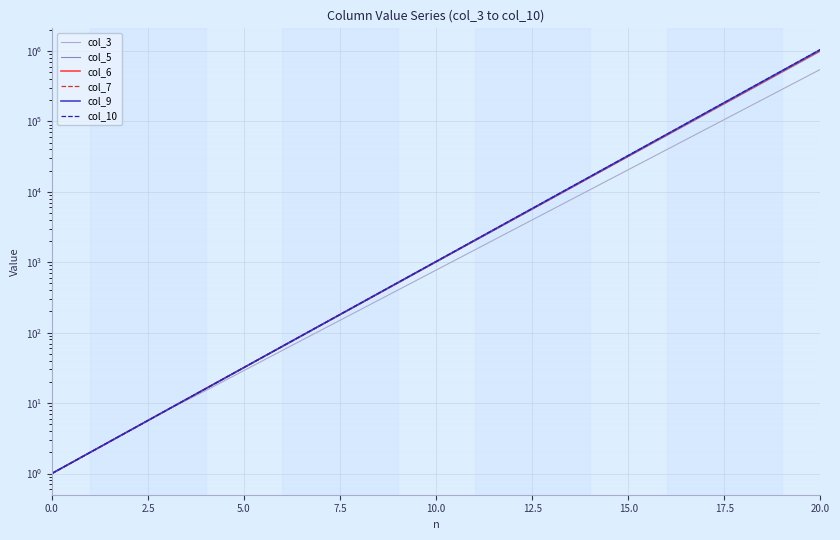

At which label does col_9 first exceed 1023?

11